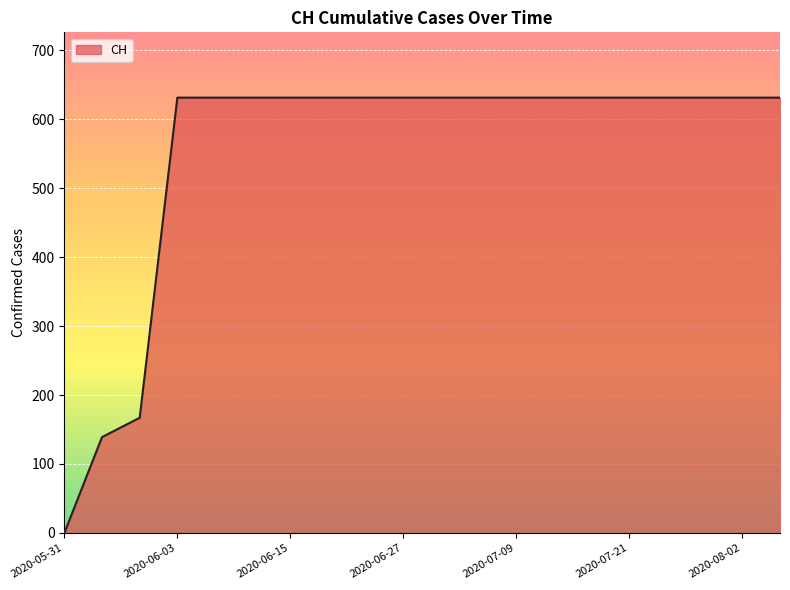

Count the number of categories in the chart.

20